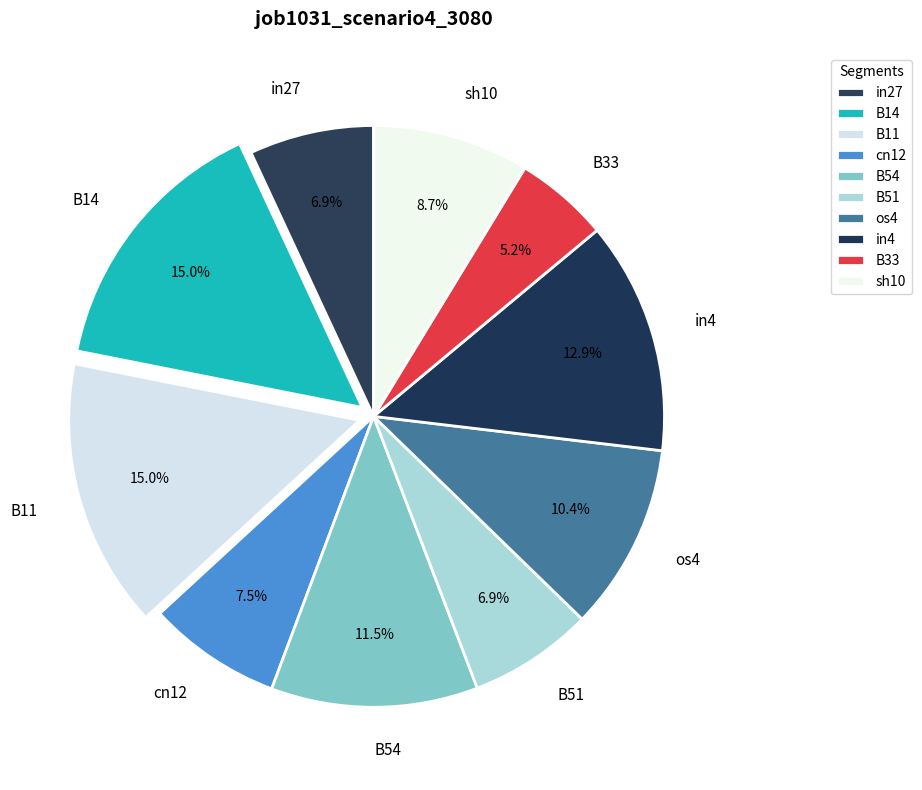

What percentage is NOT represented by B11?

85.0%